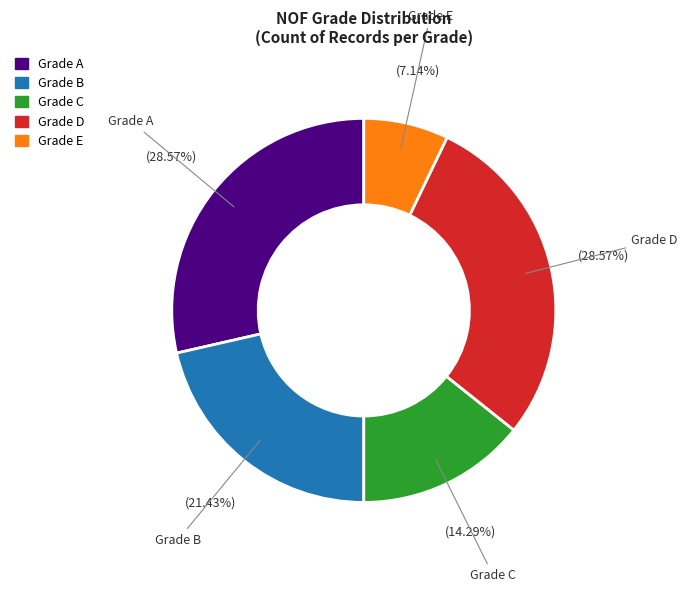

Is there any slice that represents more than half of the pie?

No